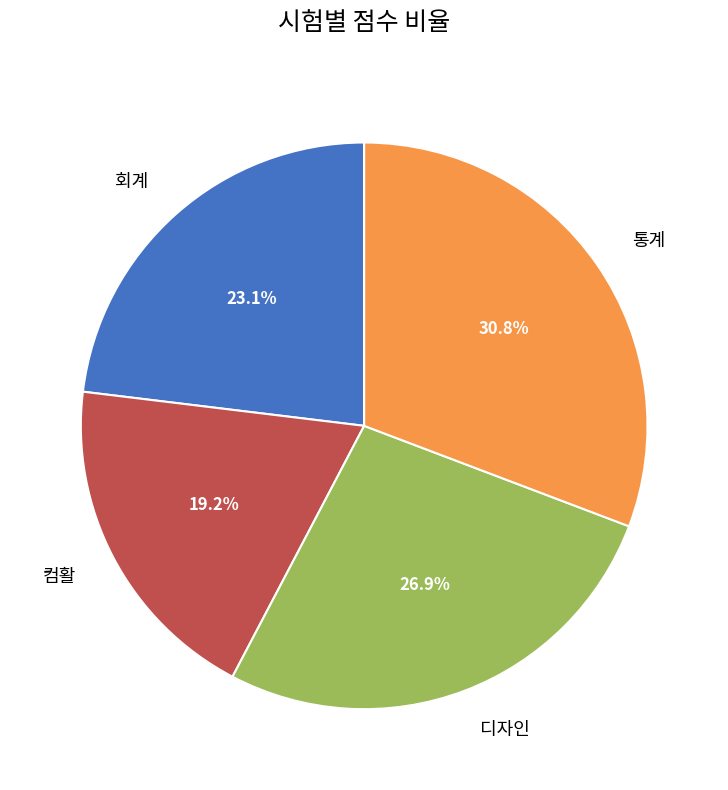

What is the smallest slice in the pie chart?

컴활